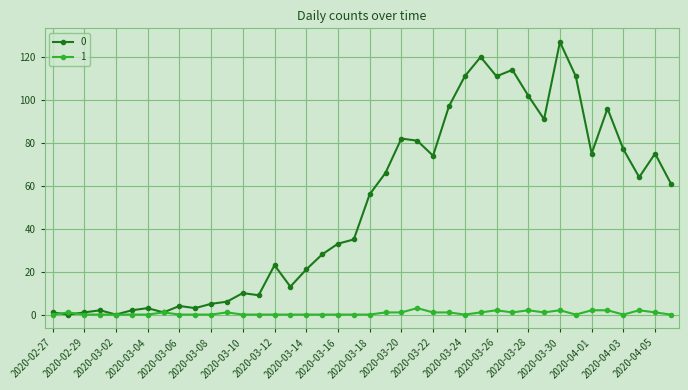

How many lines are shown in the chart?

2